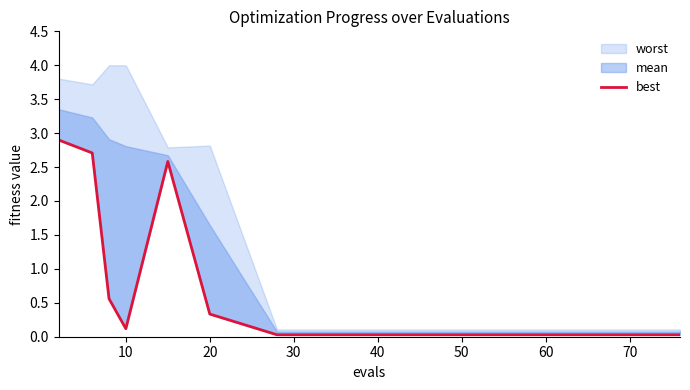

Reading left to right, what are all the values shown in this chart?

2.9	2.7	0.6	0.1	2.6	0.3	0.0	0.0	0.0	0.0	0.0	0.0	0.0	0.0	0.0	0.0	0.0	0.0